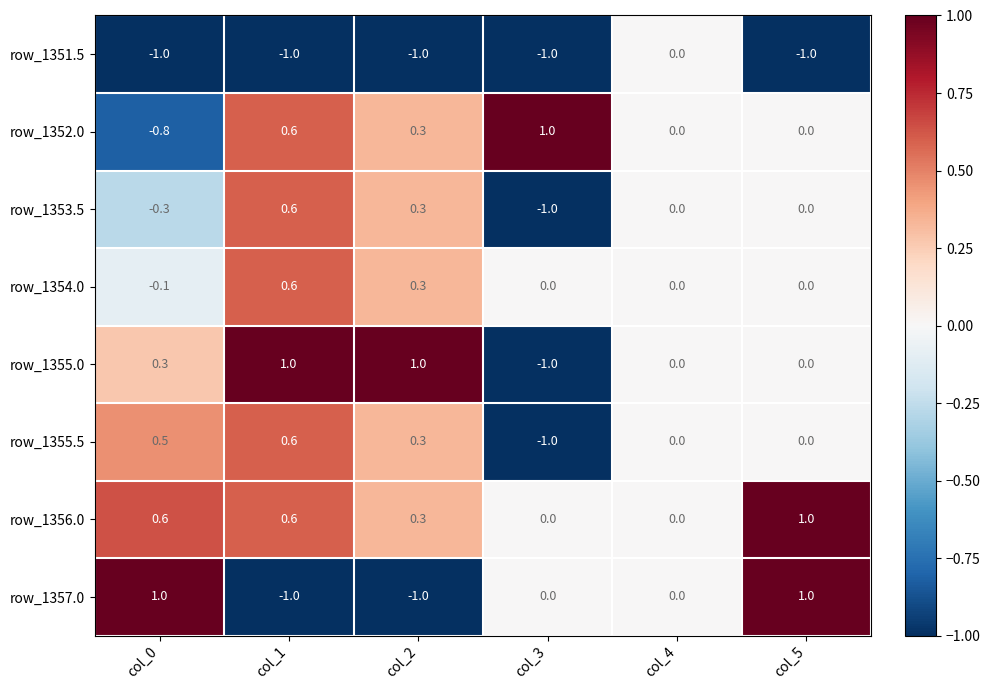

Which series has the largest total across all categories?

row_1356.0